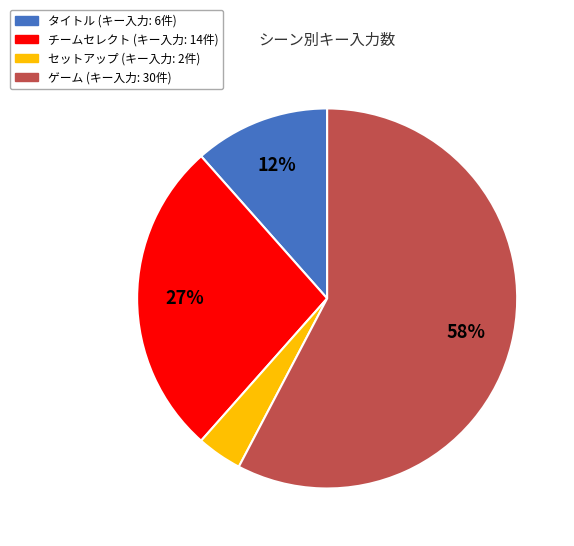

True or false: ゲーム accounts for 58% of the total.

True